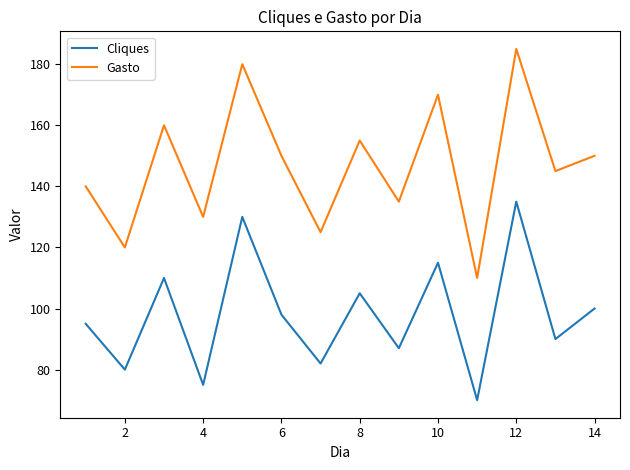

True or false: Cliques and Gasto cross at least once.

False